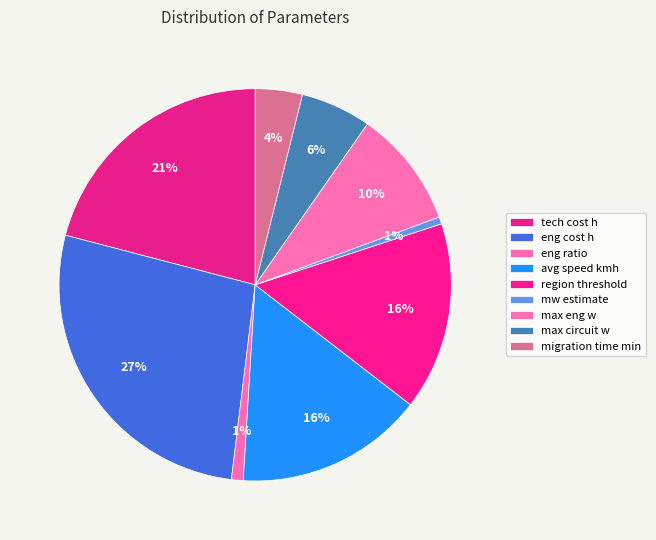

Which slice is the largest?

eng cost h